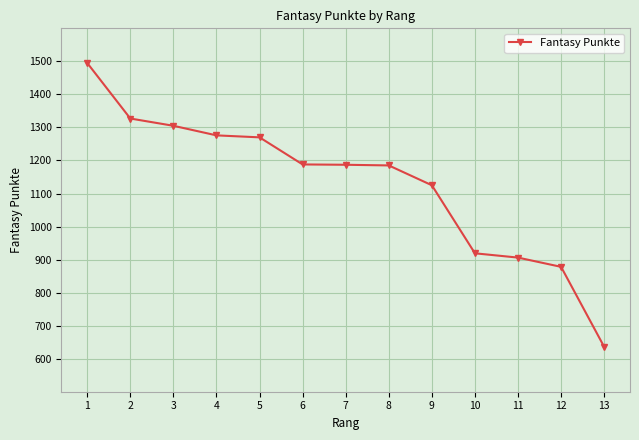

What is the change in value from 2 to 13?

-691